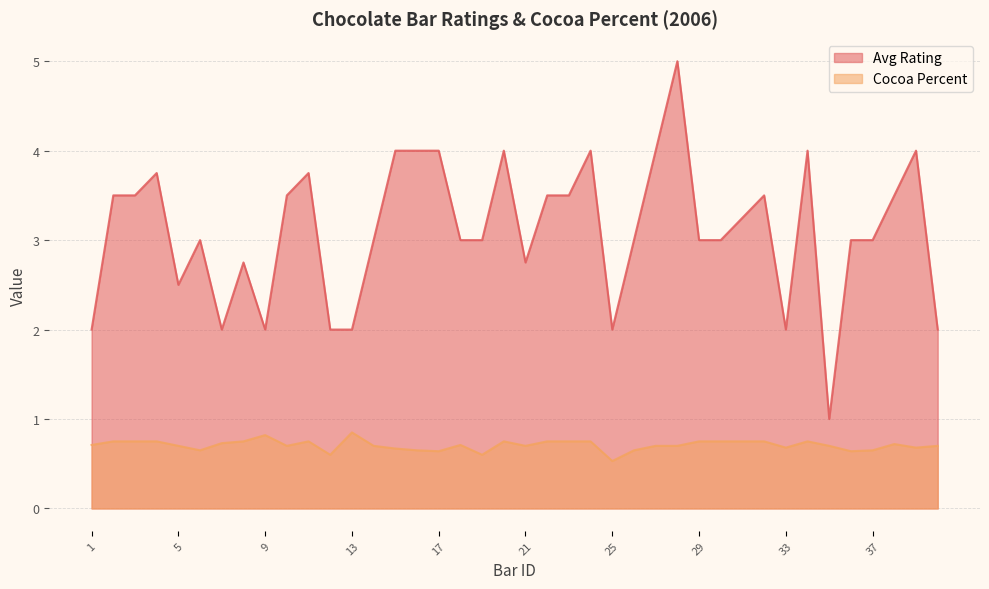

Reading left to right, list all the values displayed in this chart.

Avg Rating: 1=2.0	2=3.5	3=3.5	4=3.8	5=2.5	6=3.0	7=2.0	8=2.8	9=2.0	10=3.5	11=3.8	12=2.0	13=2.0	14=3.0	15=4.0	16=4.0	17=4.0	18=3.0	19=3.0	20=4.0	21=2.8	22=3.5	23=3.5	24=4.0	25=2.0	26=3.0	27=4.0	28=5.0	29=3.0	30=3.0	31=3.2	32=3.5	33=2.0	34=4.0	35=1.0	36=3.0	37=3.0	38=3.5	39=4.0	40=2.0
Cocoa Percent: 1=0.7	2=0.8	3=0.8	4=0.8	5=0.7	6=0.7	7=0.7	8=0.8	9=0.8	10=0.7	11=0.8	12=0.6	13=0.8	14=0.7	15=0.7	16=0.7	17=0.6	18=0.7	19=0.6	20=0.8	21=0.7	22=0.8	23=0.8	24=0.8	25=0.5	26=0.7	27=0.7	28=0.7	29=0.8	30=0.8	31=0.8	32=0.8	33=0.7	34=0.8	35=0.7	36=0.6	37=0.7	38=0.7	39=0.7	40=0.7